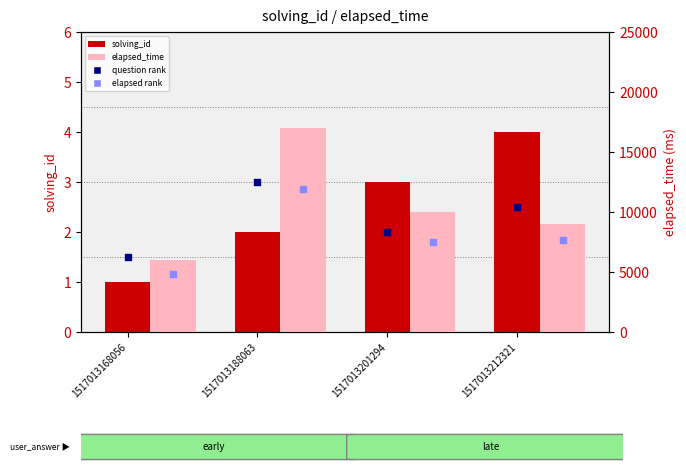

At which category is the sum across all series the highest?

1517013188063